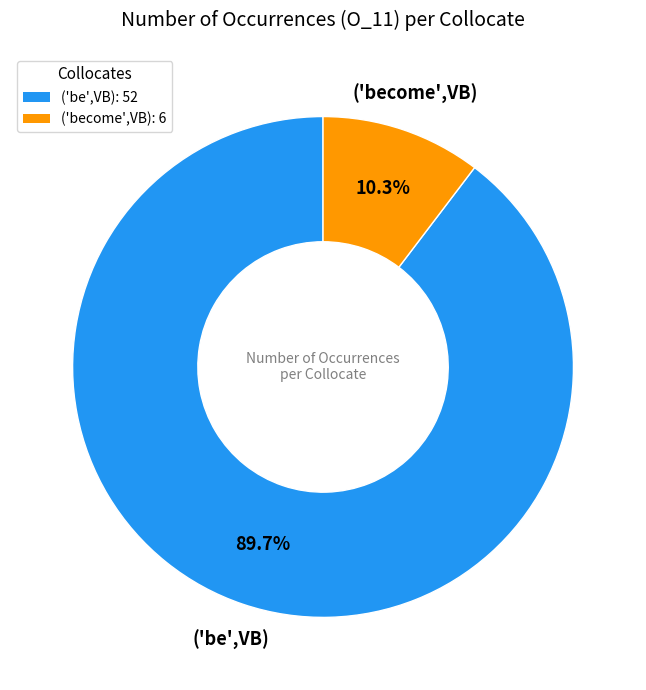

Does any single category account for the majority?

Yes